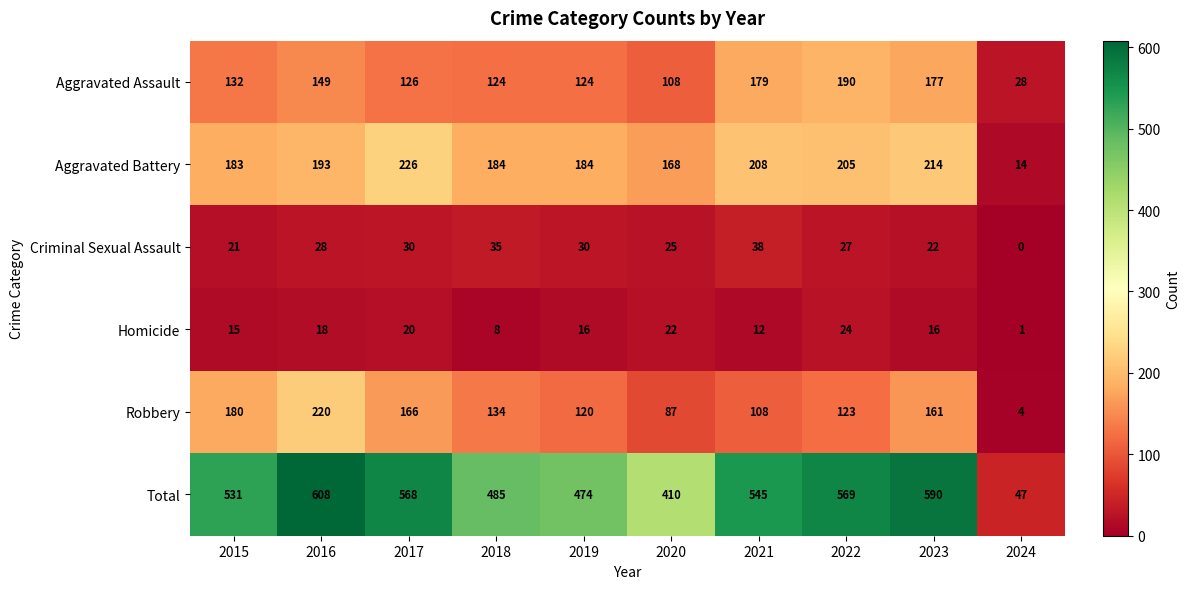

What is the difference between the maximum and second lowest values in the Total series?

198